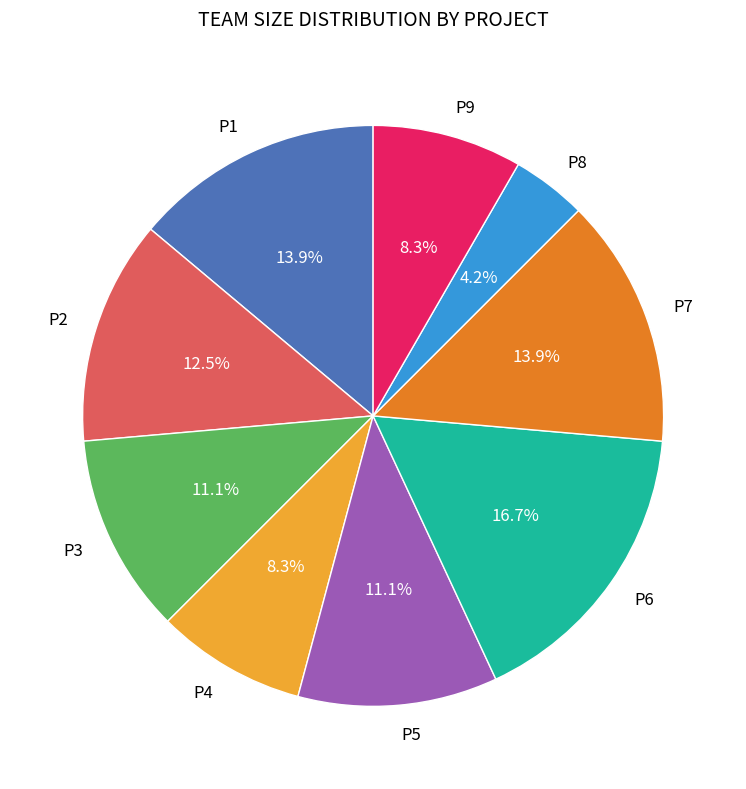

To the nearest percent, what is the average slice percentage?

11%